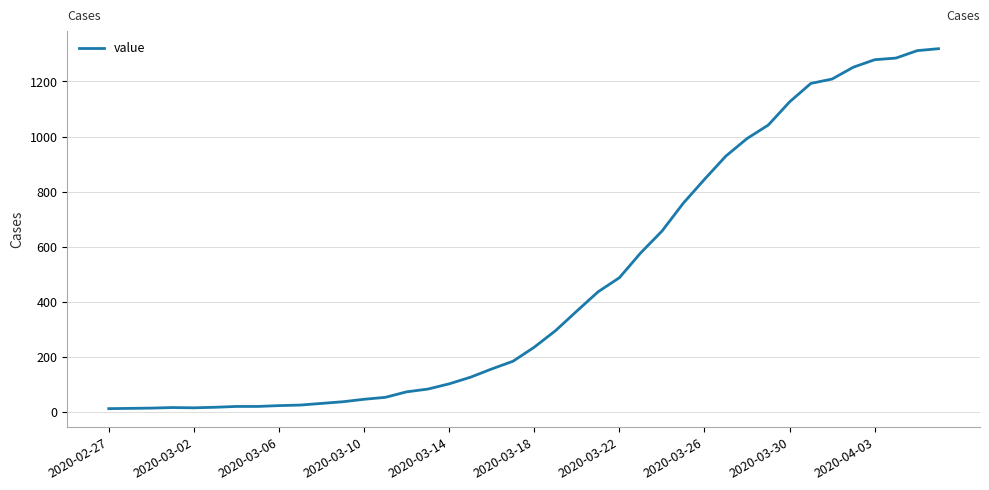

What is the maximum value shown in the chart?

1319